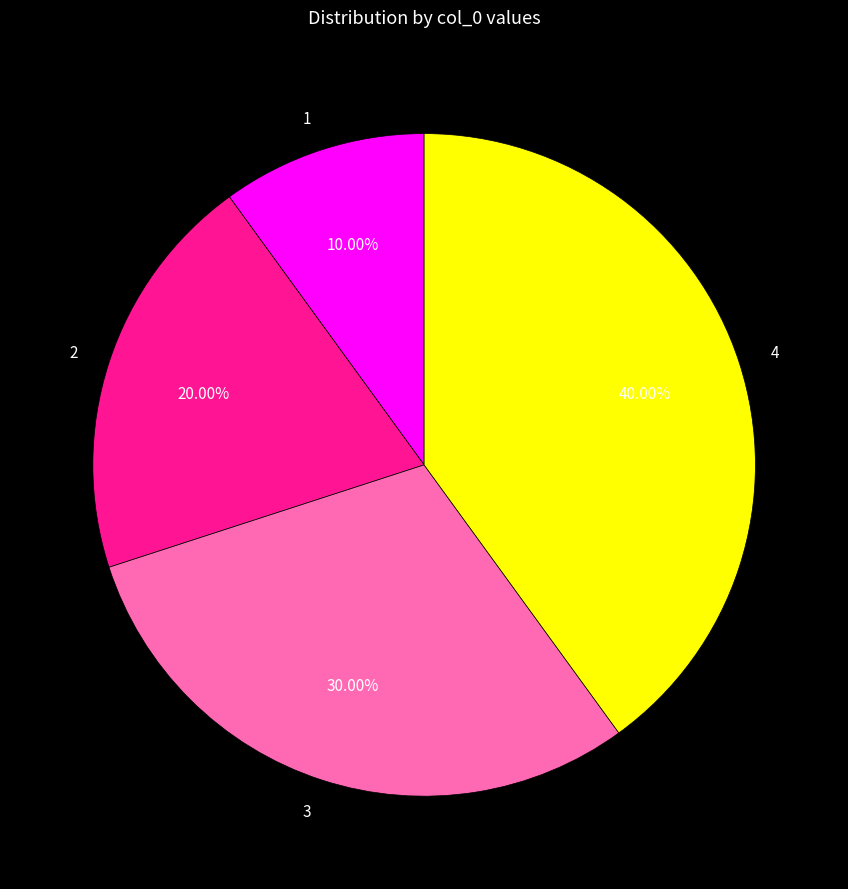

What is the largest slice in the pie chart?

4